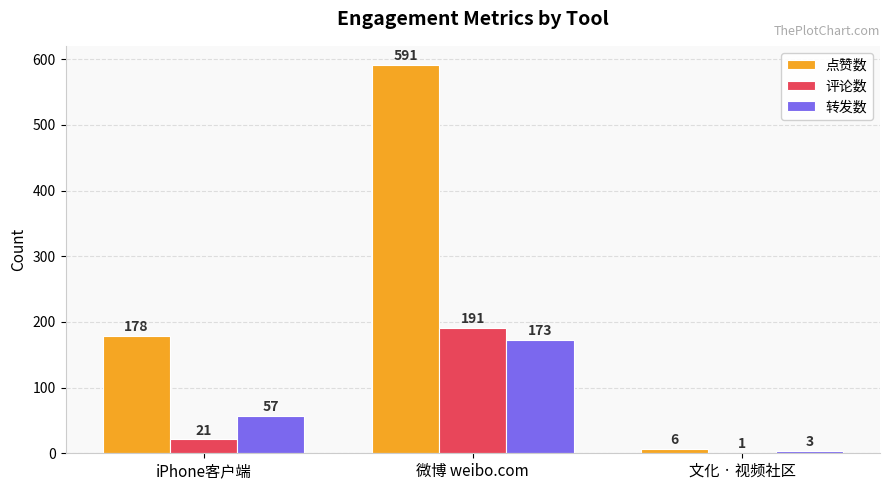

What is the average value of the 转发数 series?

78